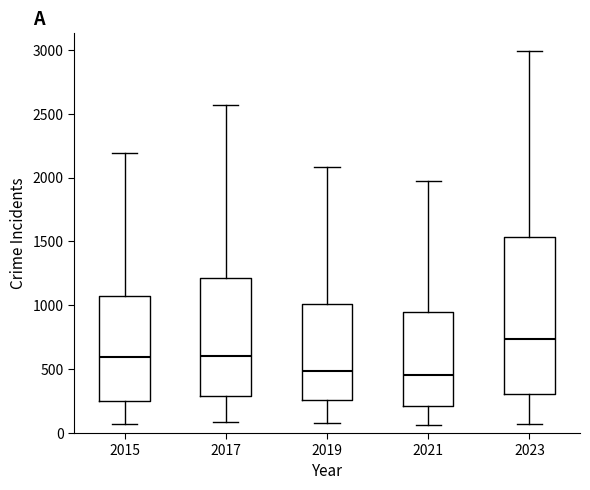

Reading left to right, read every box against the y-axis: the position of its median line, the range the box covers, and the ends of its whiskers. The values are not printed on the chart, so give them approximately, as read against the axis.

2015: median 600, box 250 to 1050, whiskers 50 to 2200
2017: median 600, box 300 to 1200, whiskers 100 to 2550
2019: median 500, box 250 to 1000, whiskers 100 to 2100
2021: median 450, box 200 to 950, whiskers 50 to 1950
2023: median 750, box 300 to 1550, whiskers 50 to 3000